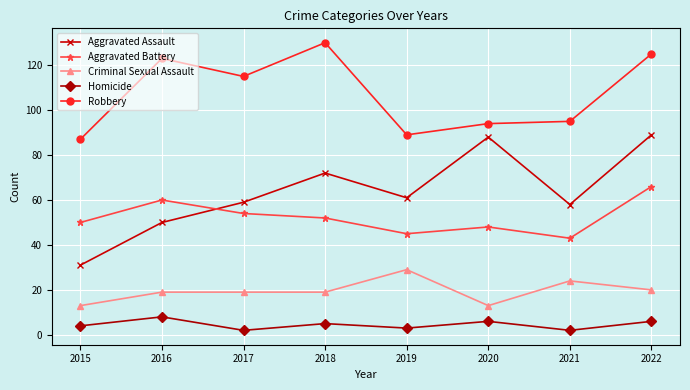

True or false: Criminal Sexual Assault and Aggravated Battery cross at least once.

False